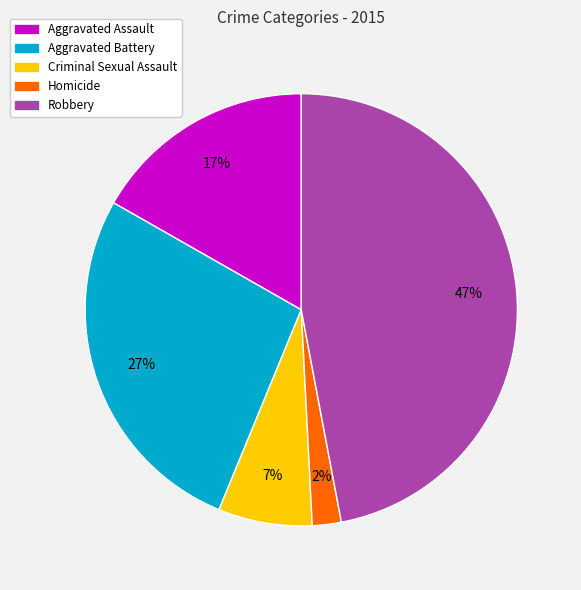

To the nearest percent, what is the difference between the largest and smallest slice percentages?

45%